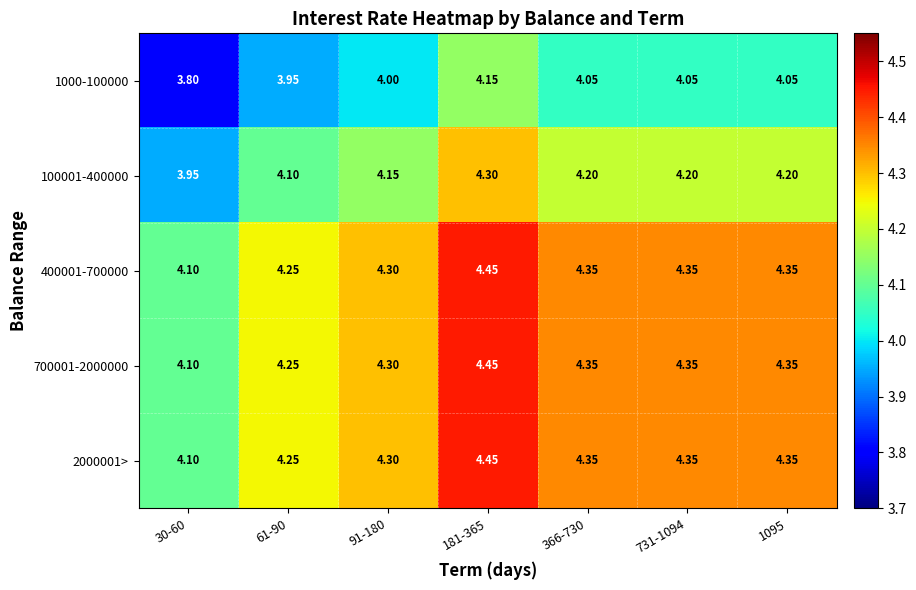

At which category does the chart reach its minimum across all series?

30-60